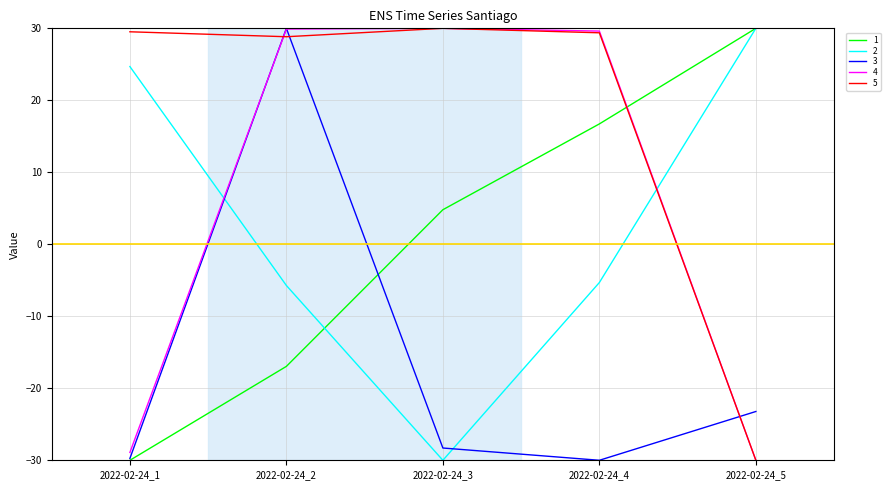

At which label is 3 closest to 0?

2022-02-24_5